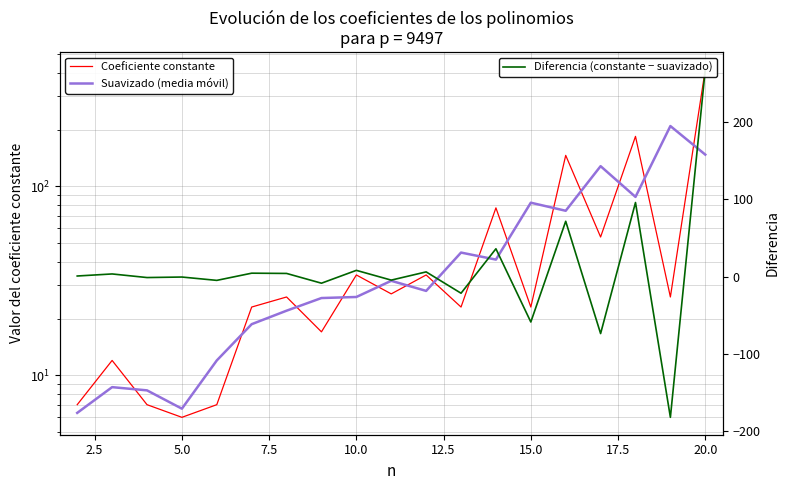

Which series has the largest range (max minus min)?

Diferencia (constante − suavizado)